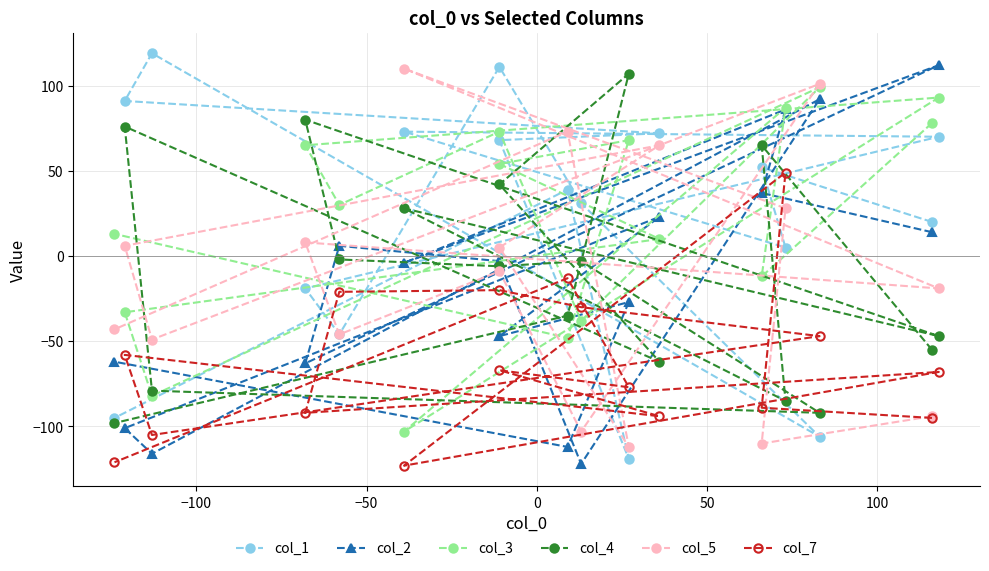

Which series has the widest spread of values?

col_1